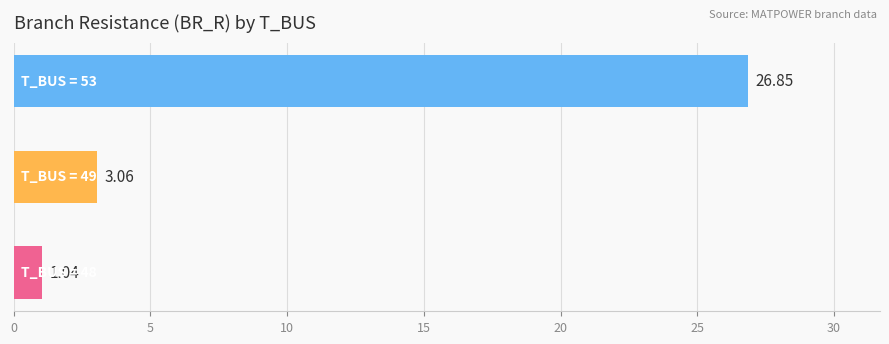

What is the average value?

10.3